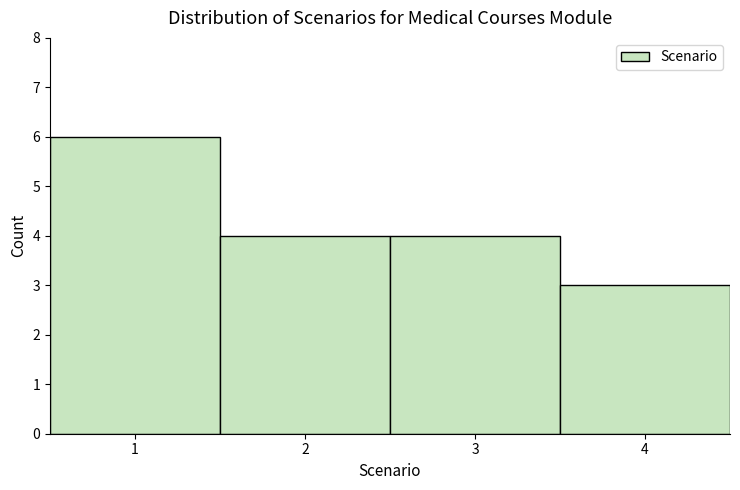

Reading left to right, list every bar in this chart as the range it spans on the x-axis followed by its height. The values are not printed on the chart, so give them approximately, as read against the axis.

0.5 to 1.5: 6
1.5 to 2.5: 4
2.5 to 3.5: 4
3.5 to 4.5: 3